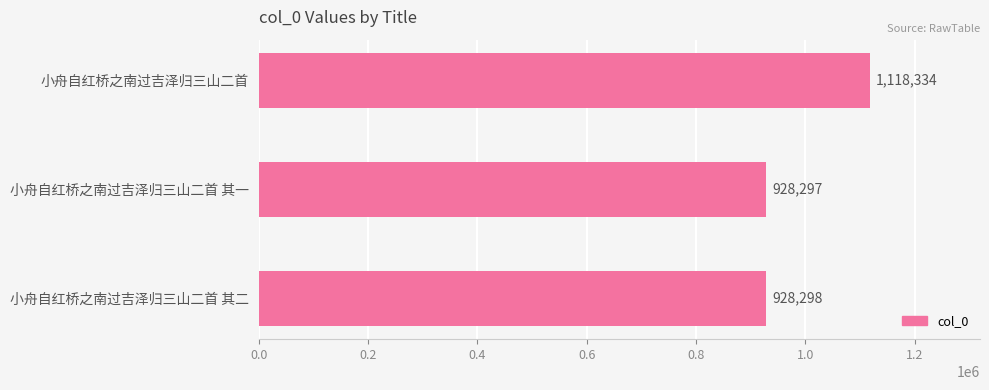

What is the difference between the maximum and second lowest values?

190036